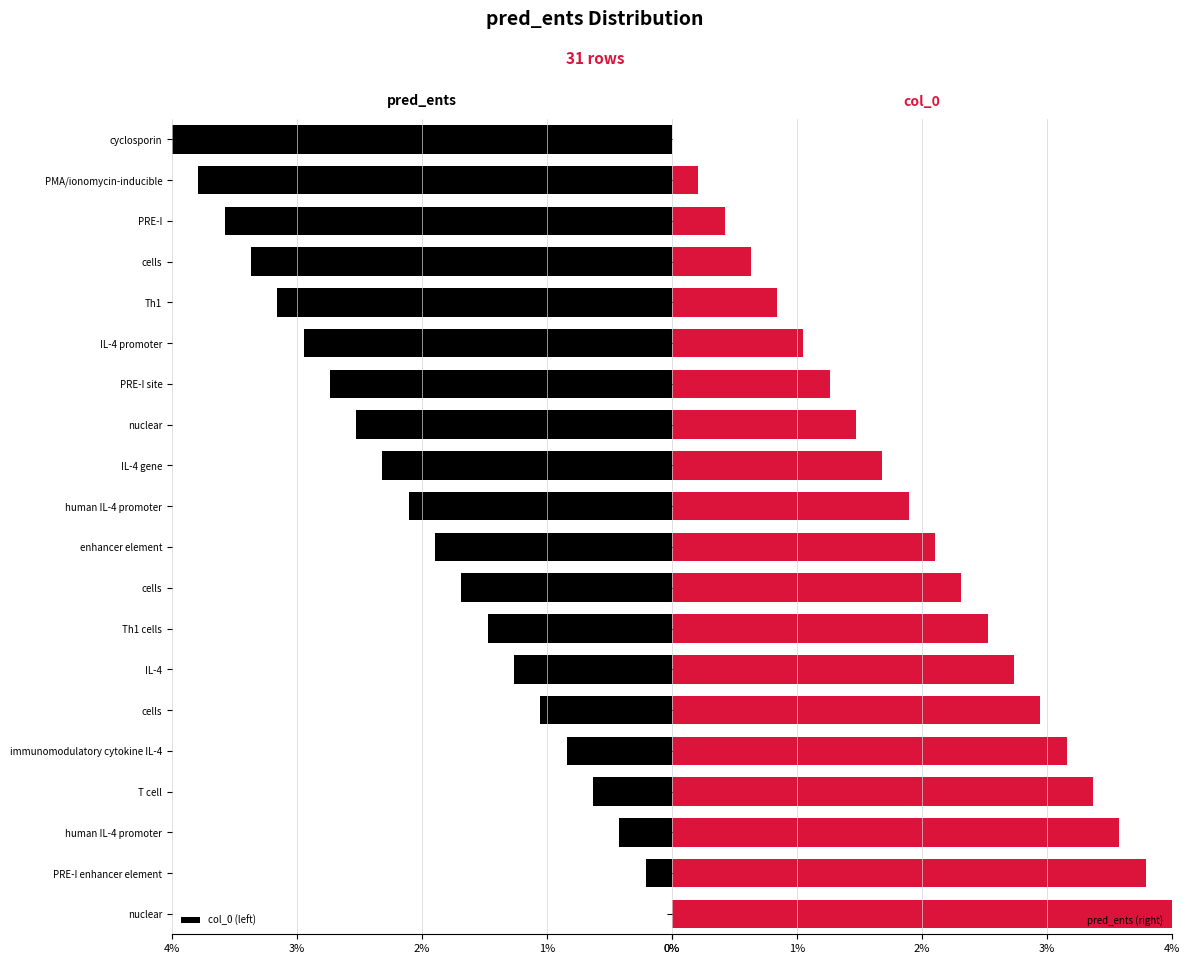

Are the bars horizontal?

Yes